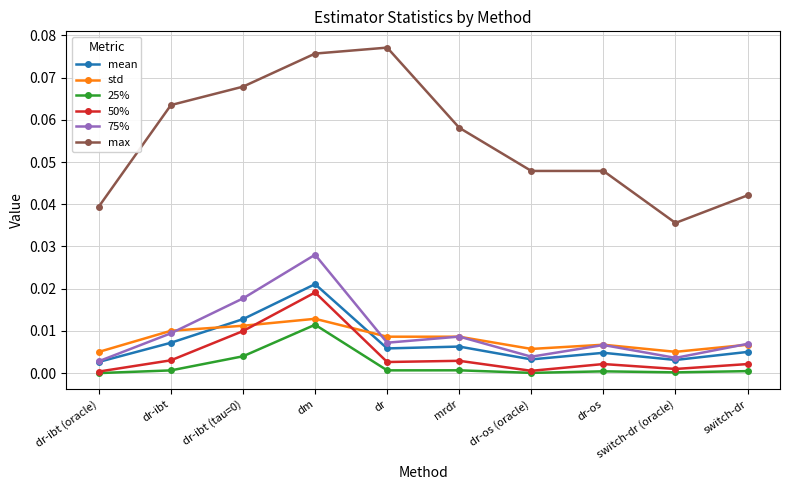

True or false: mean and 50% intersect in this chart.

False